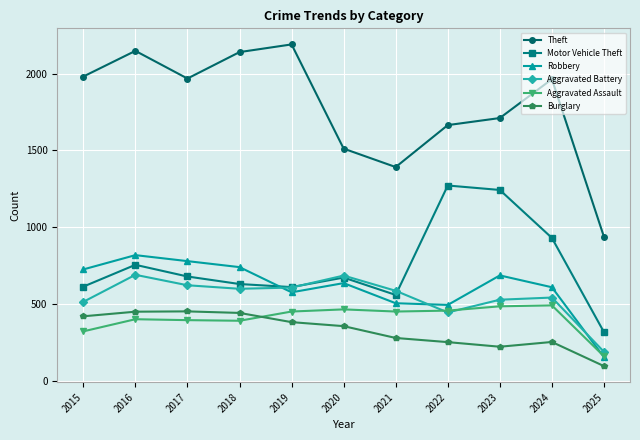

Which series has the largest range (max minus min)?

Theft